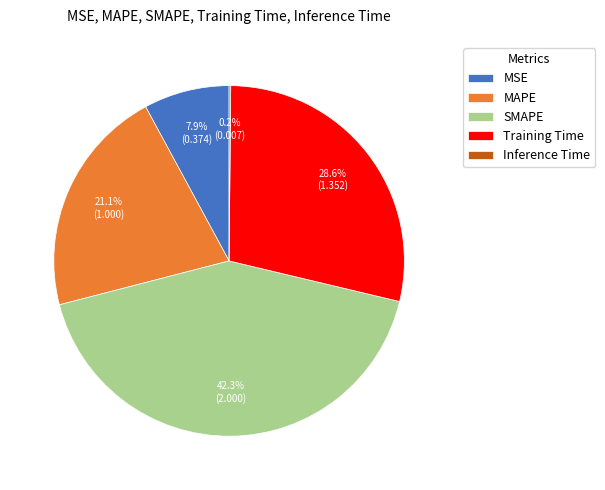

Is MSE the majority of the pie?

No